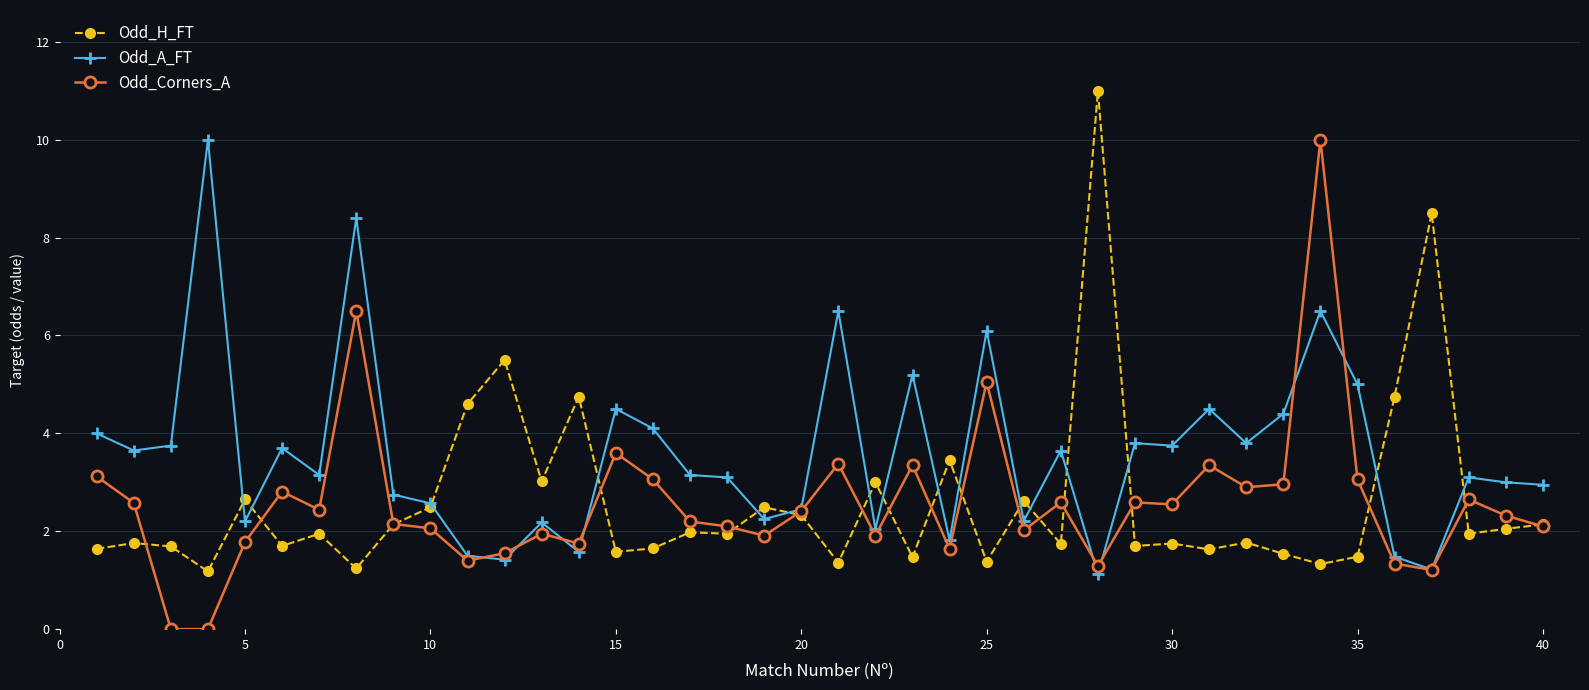

At how many categories does at least one series exceed 1?

40